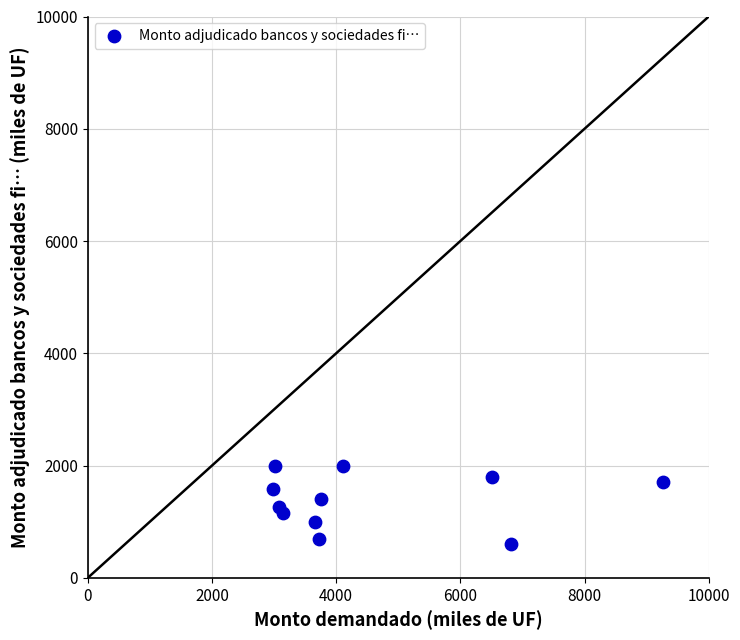

What is the range of Y values (max minus min)?

1400